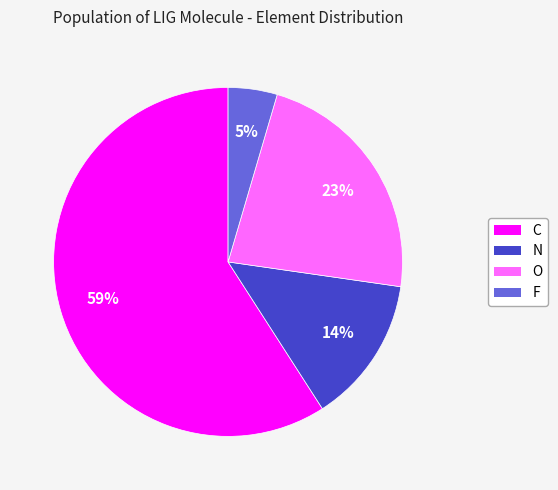

Is it true that F is 5% of the pie?

True